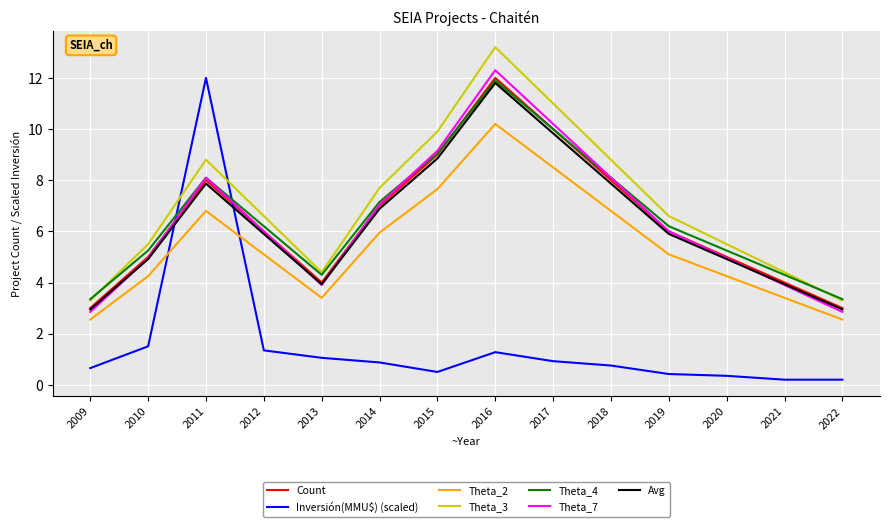

What is the difference between the highest and lowest values at 2015?

9.4